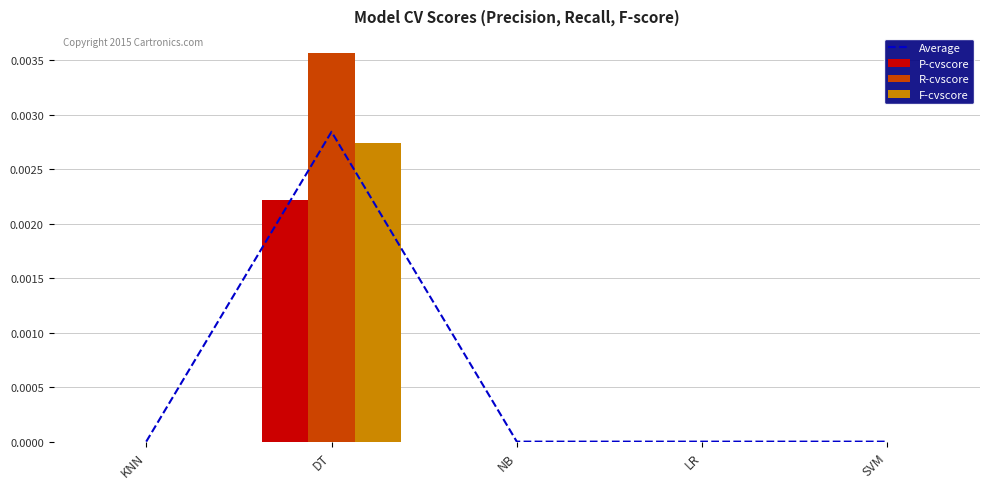

At which label does R-cvscore reach its peak?

DT